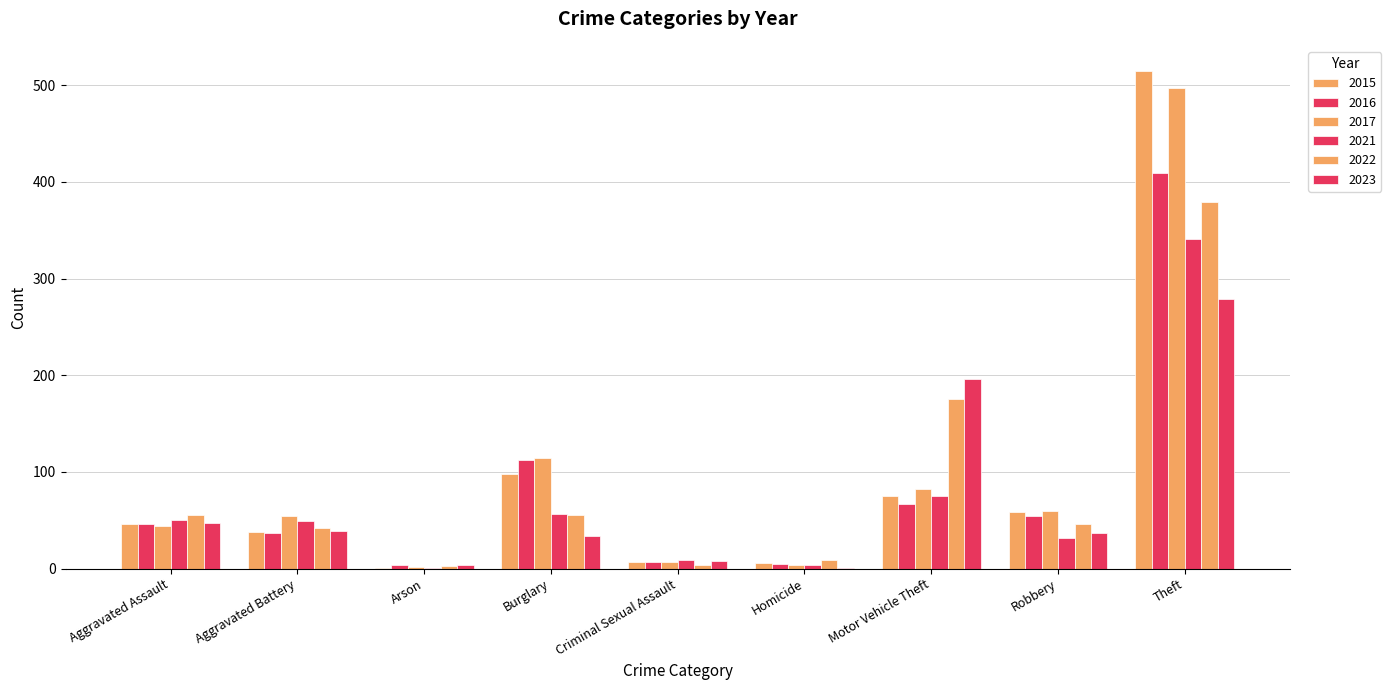

Are the bars grouped side by side (vs. stacked)?

Yes